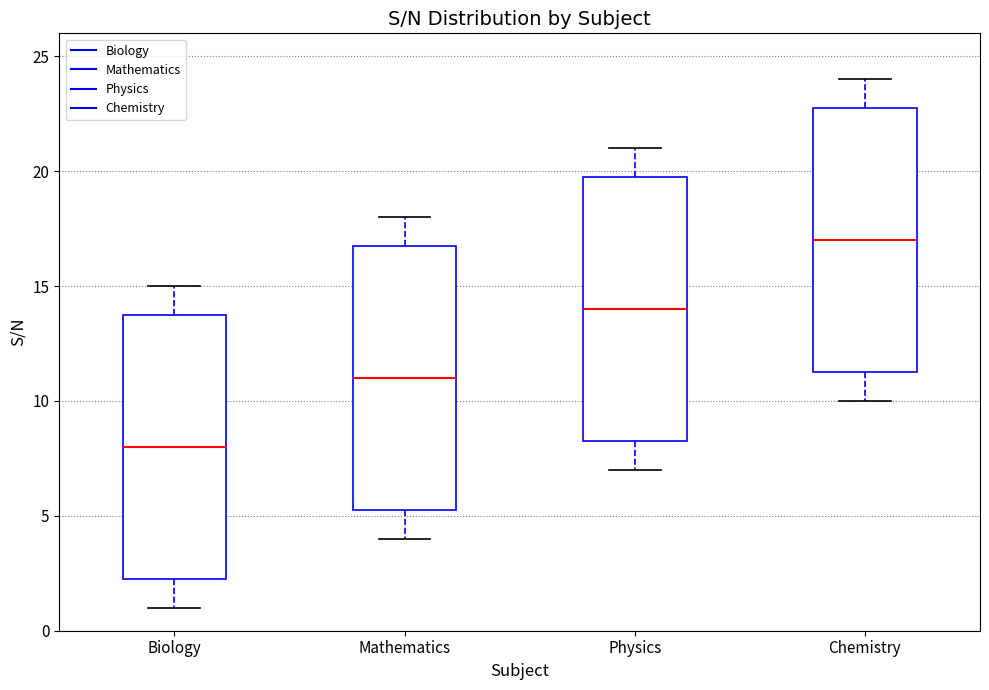

Reading left to right, read every box against the y-axis: the position of its median line, the range the box covers, and the ends of its whiskers. The values are not printed on the chart, so give them approximately, as read against the axis.

Biology: median 8.0, box 2.5 to 14.0, whiskers 1.0 to 15.0
Mathematics: median 11.0, box 5.5 to 17.0, whiskers 4.0 to 18.0
Physics: median 14.0, box 8.5 to 20.0, whiskers 7.0 to 21.0
Chemistry: median 17.0, box 11.5 to 23.0, whiskers 10.0 to 24.0